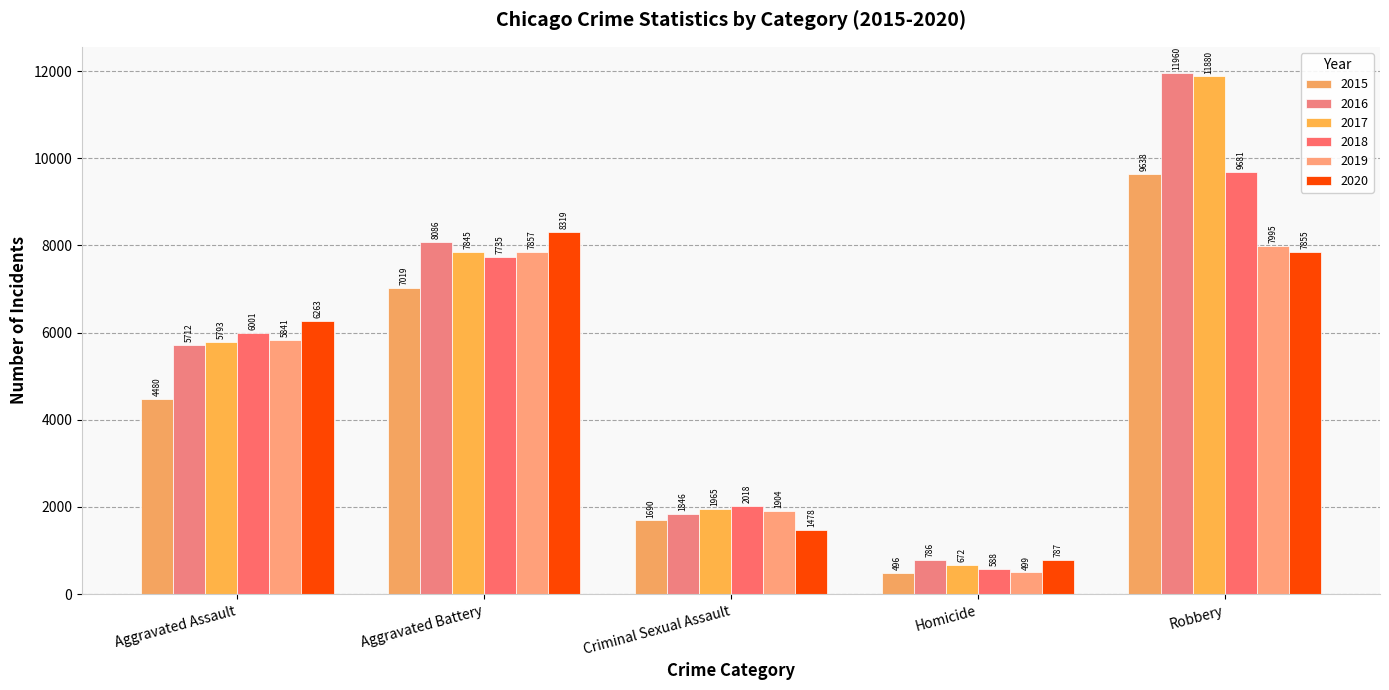

Reading left to right, extract all data points from this chart.

2015: Aggravated Assault=4480	Aggravated Battery=7019	Criminal Sexual Assault=1690	Homicide=496	Robbery=9638
2016: Aggravated Assault=5712	Aggravated Battery=8086	Criminal Sexual Assault=1846	Homicide=786	Robbery=11960
2017: Aggravated Assault=5793	Aggravated Battery=7845	Criminal Sexual Assault=1965	Homicide=672	Robbery=11880
2018: Aggravated Assault=6001	Aggravated Battery=7735	Criminal Sexual Assault=2018	Homicide=588	Robbery=9681
2019: Aggravated Assault=5841	Aggravated Battery=7857	Criminal Sexual Assault=1904	Homicide=499	Robbery=7995
2020: Aggravated Assault=6263	Aggravated Battery=8319	Criminal Sexual Assault=1478	Homicide=787	Robbery=7855